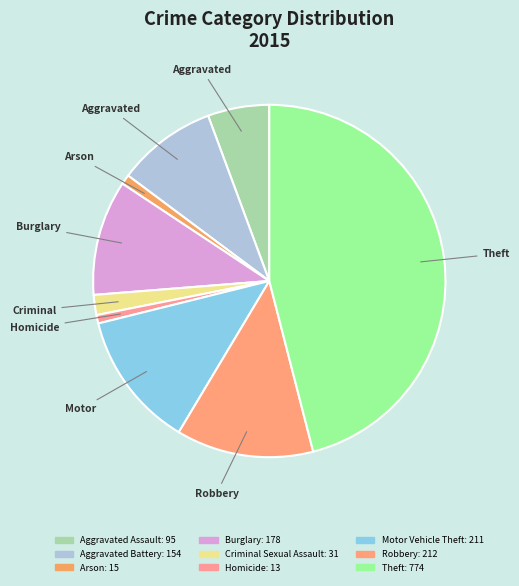

What is the ratio of the value at Criminal Sexual Assault to the value at Aggravated Battery?

0.2